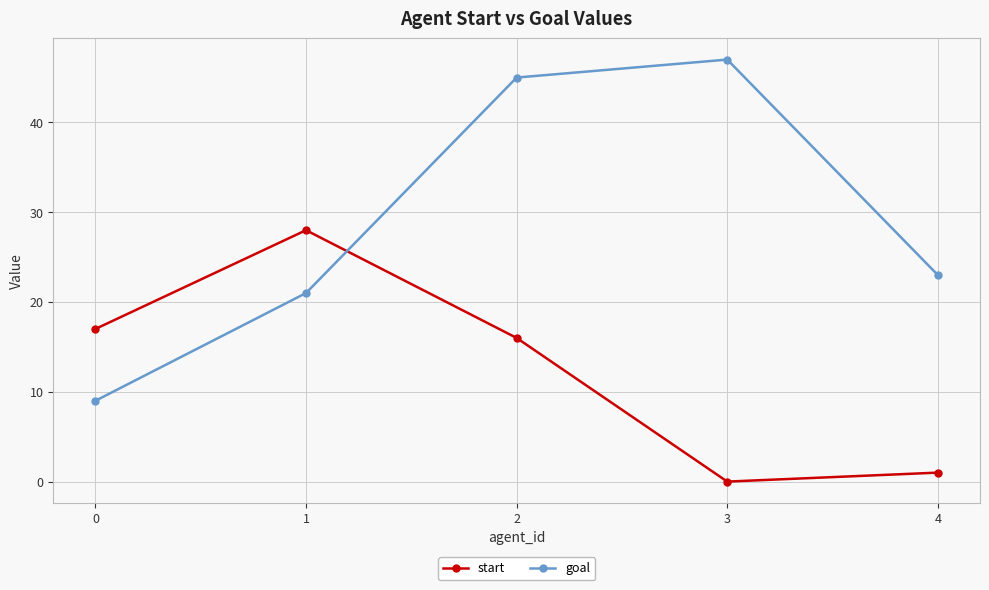

What value does the goal series have at 0, to the nearest 10?

10